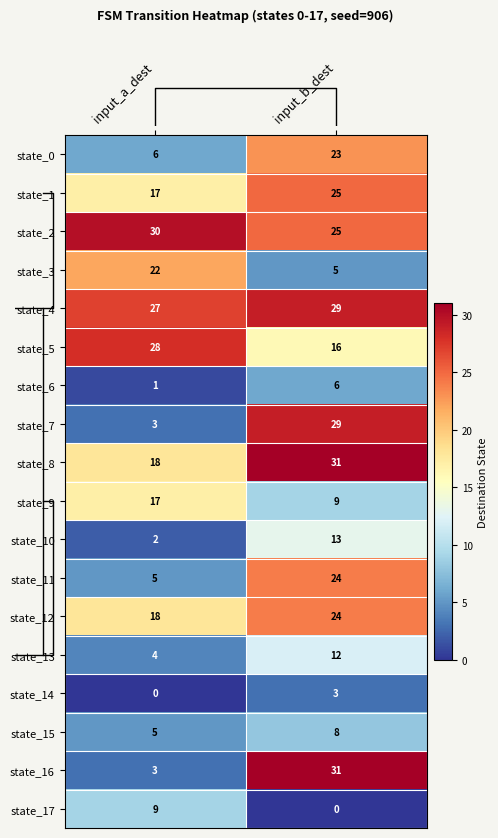

What is the difference between the highest and lowest values at input_a_dest?

30